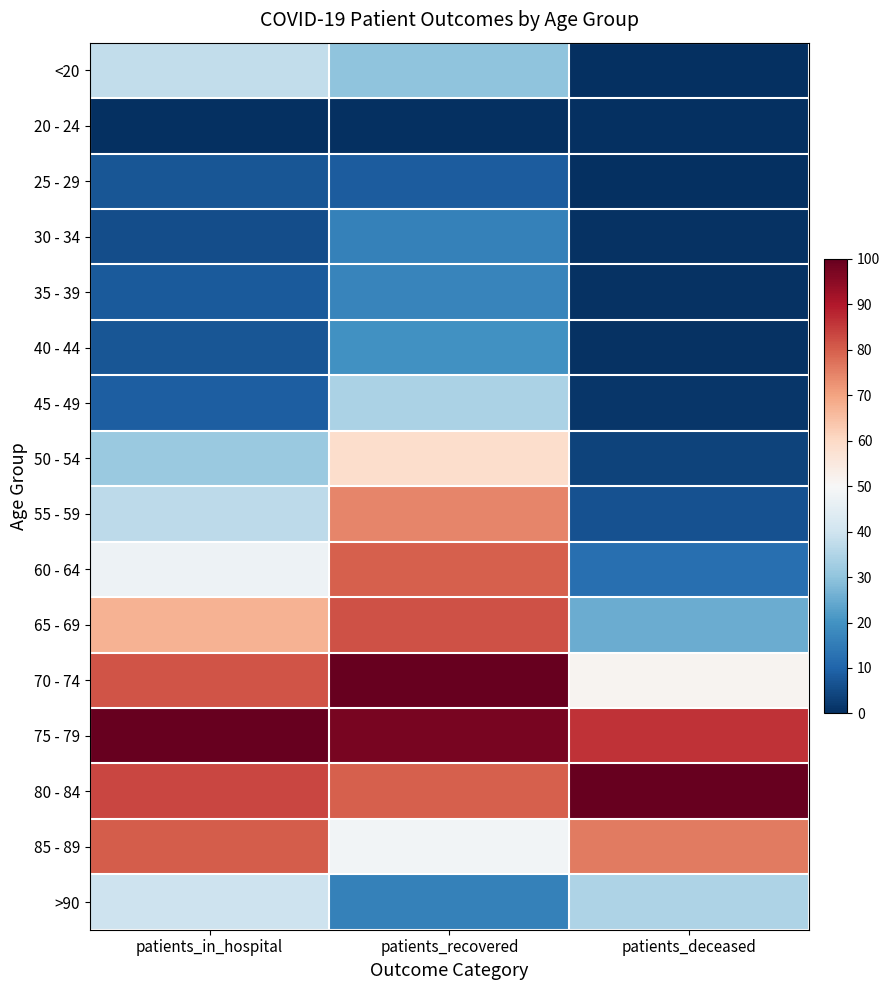

Which series has the largest total across all categories?

75 - 79